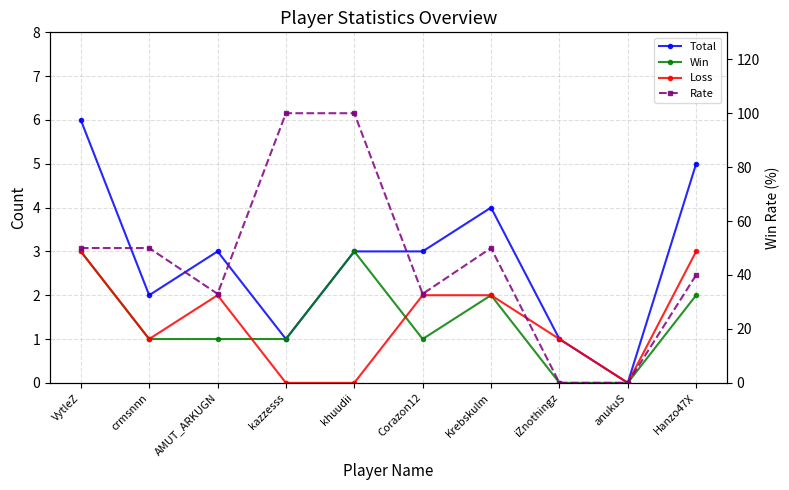

Reading left to right, list all the values displayed in this chart.

Total: VytleZ=6	crmsnnn=2	AMUT_ARKUGN=3	kazzesss=1	khuudii=3	Corazon12=3	Krebskulm=4	iZnothingz=1	anukuS=0	Hanzo47X=5
Win: VytleZ=3	crmsnnn=1	AMUT_ARKUGN=1	kazzesss=1	khuudii=3	Corazon12=1	Krebskulm=2	iZnothingz=0	anukuS=0	Hanzo47X=2
Loss: VytleZ=3	crmsnnn=1	AMUT_ARKUGN=2	kazzesss=0	khuudii=0	Corazon12=2	Krebskulm=2	iZnothingz=1	anukuS=0	Hanzo47X=3
Rate: VytleZ=50	crmsnnn=50	AMUT_ARKUGN=33	kazzesss=100	khuudii=100	Corazon12=33	Krebskulm=50	iZnothingz=0	anukuS=0	Hanzo47X=40